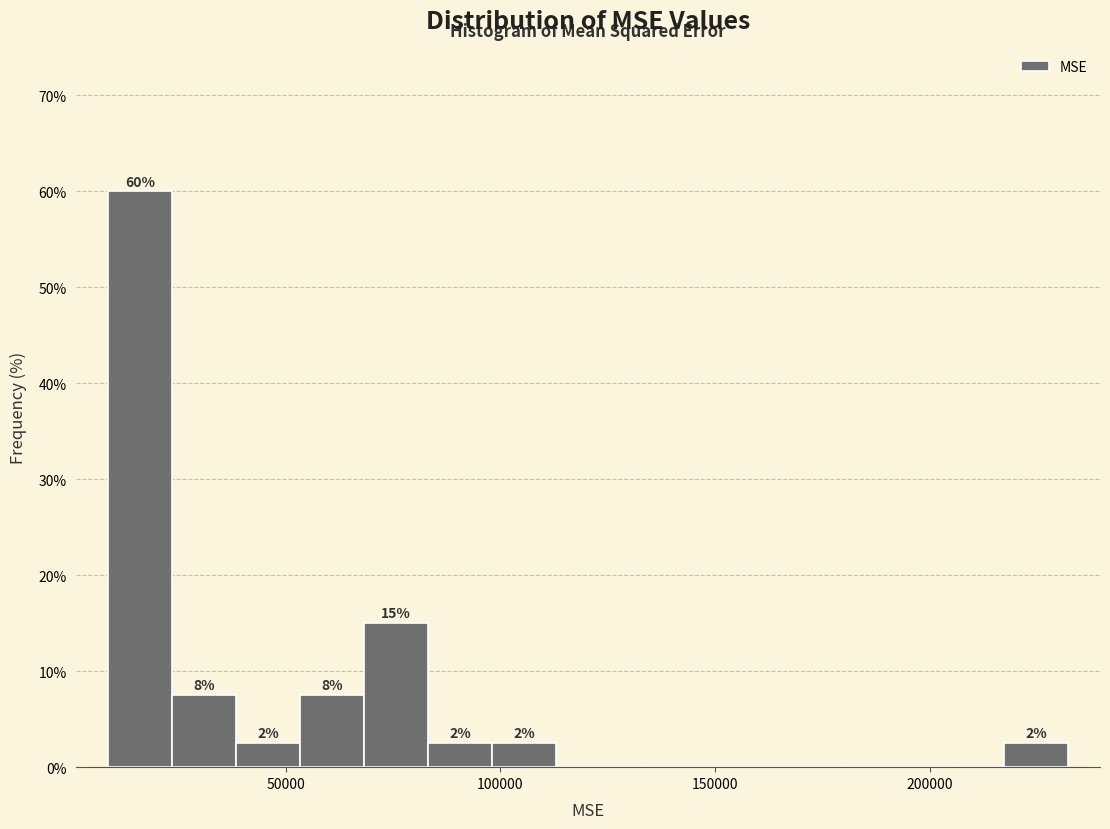

Read against the x-axis, roughly where is the centre of the tallest bar?

15000